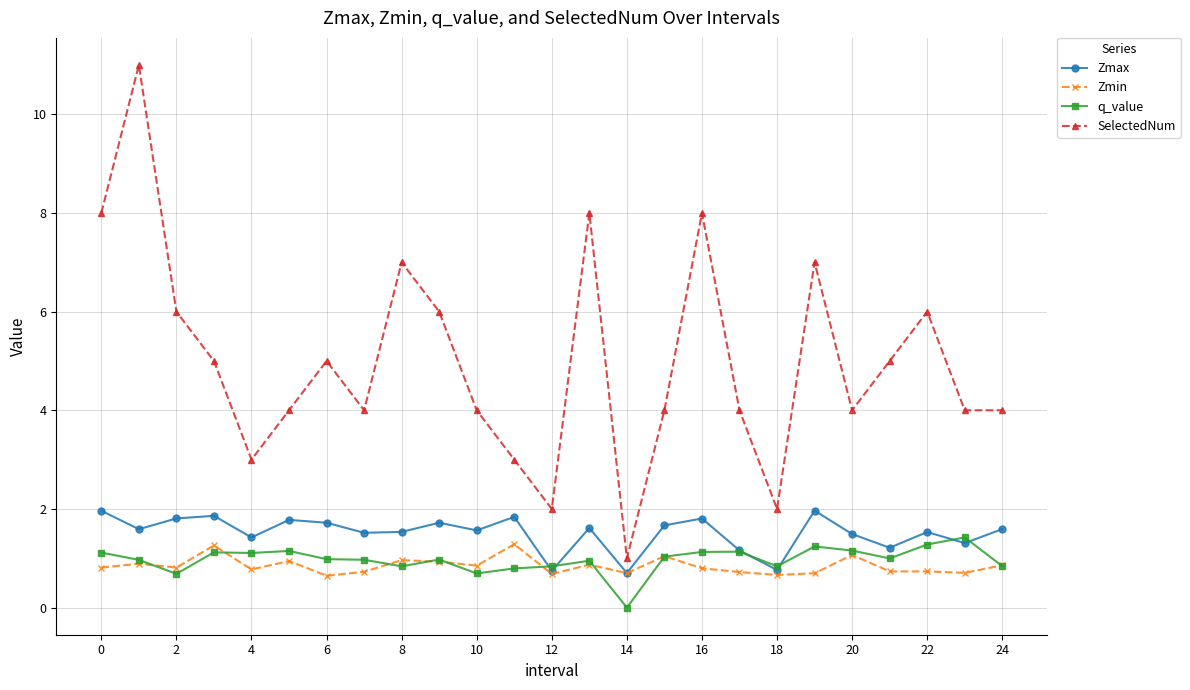

True or false: Zmin has more than 2 points higher than both neighbors.

True